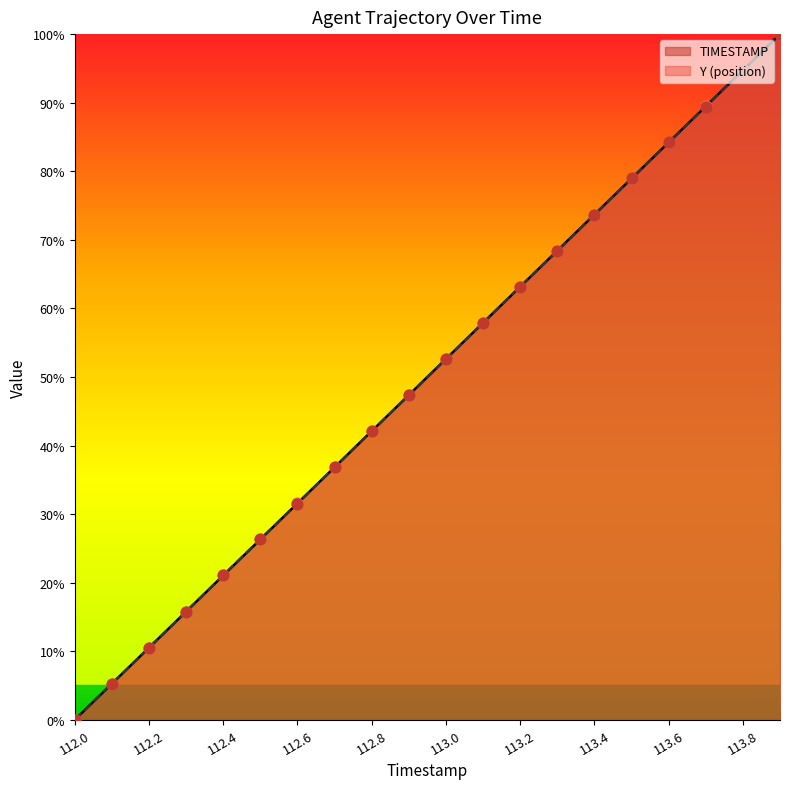

Which series has the largest total across all categories?

TIMESTAMP